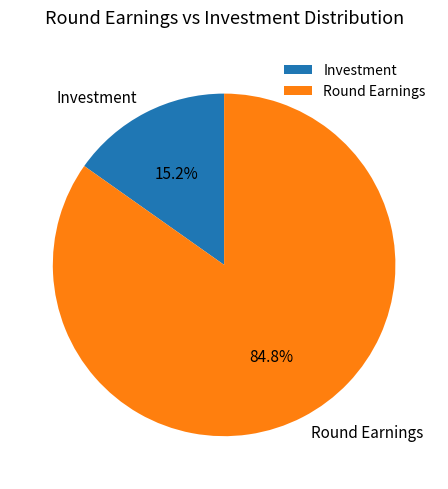

What is the smallest slice in the pie chart?

Investment